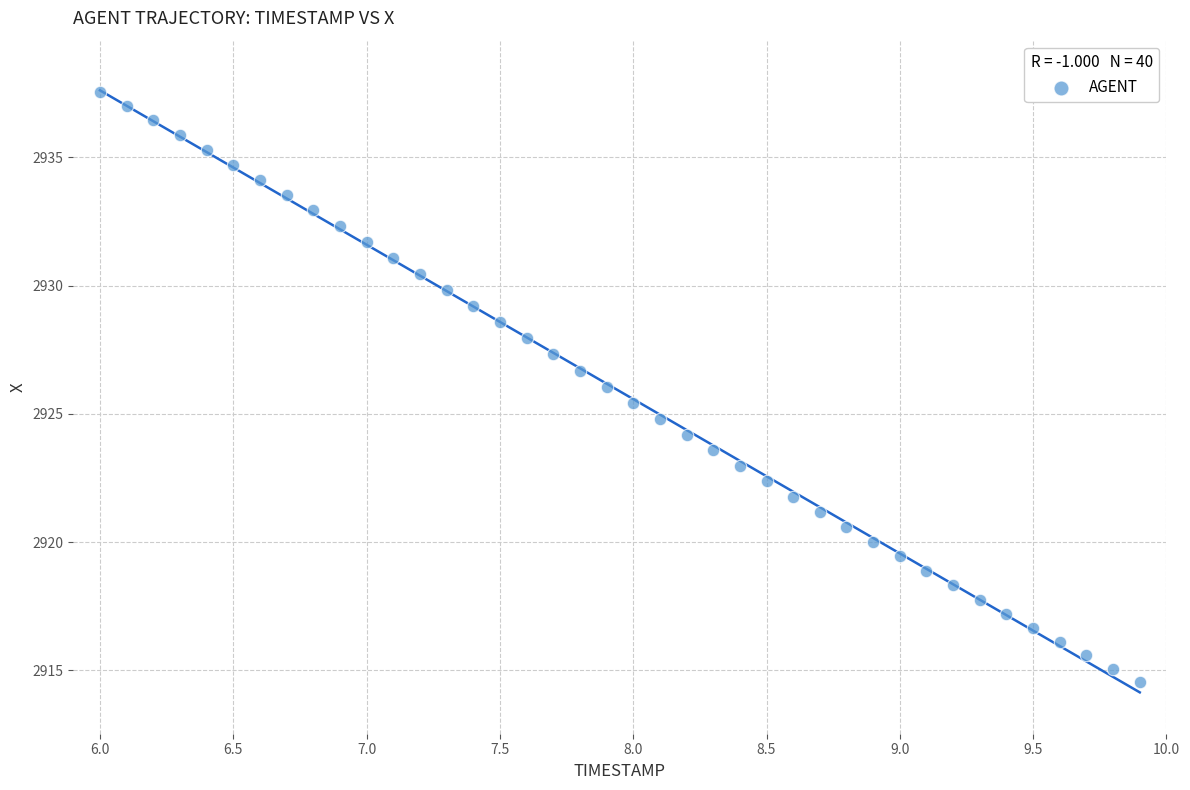

What is the range of Y values (max minus min)?

23.0